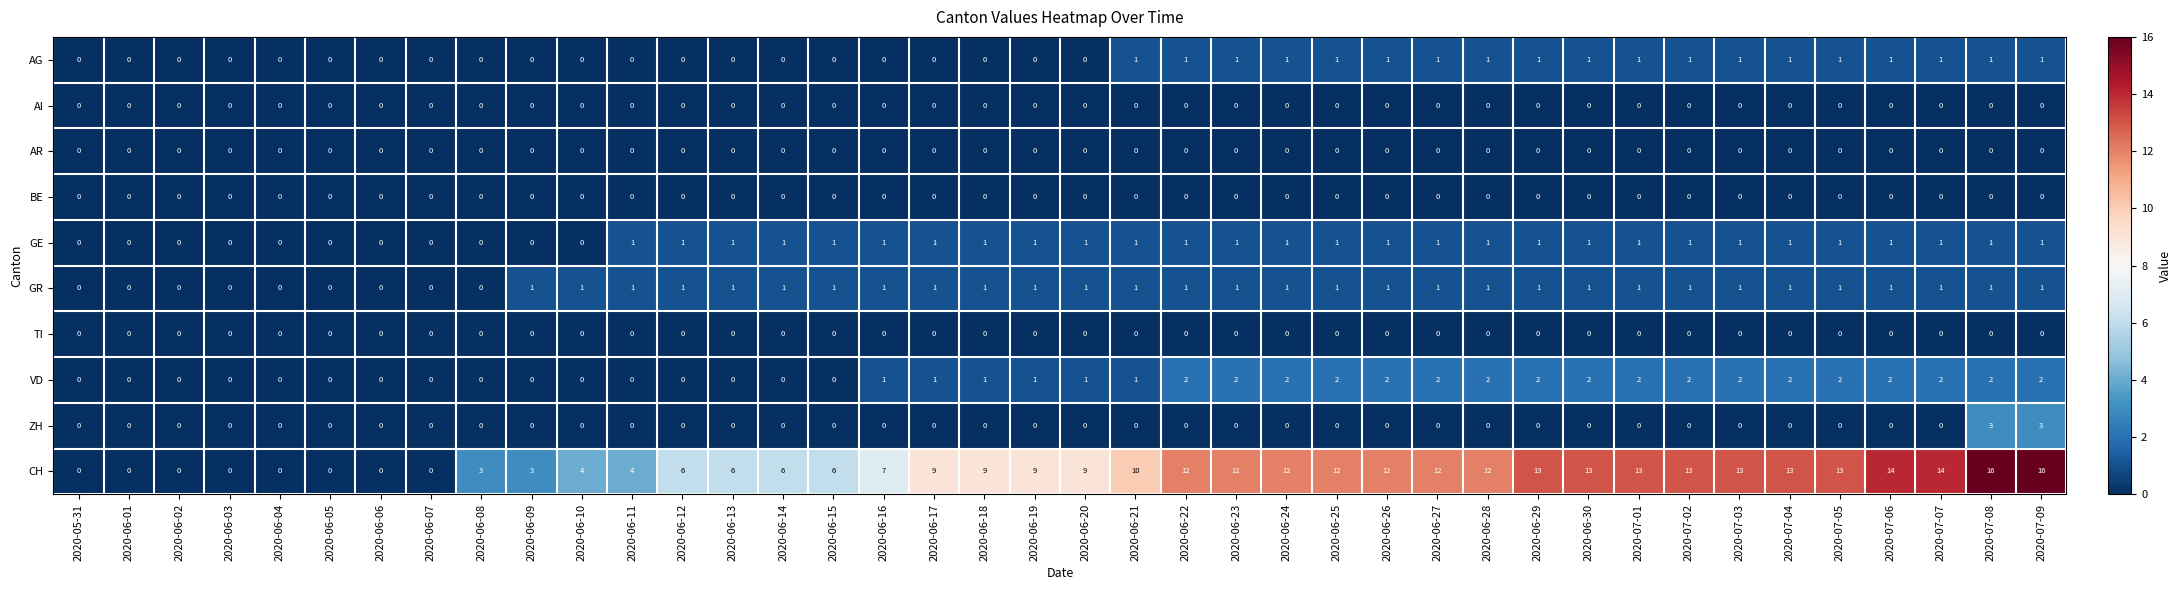

Which series has the largest total across all categories?

CH